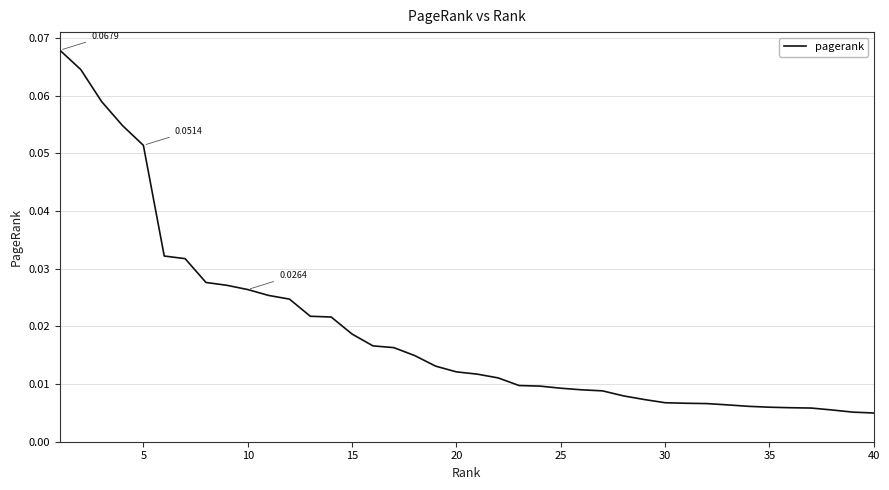

Reading left to right, transcribe all the data shown in this chart.

0.1	0.1	0.1	0.1	0.1	0.0	0.0	0.0	0.0	0.0	0.0	0.0	0.0	0.0	0.0	0.0	0.0	0.0	0.0	0.0	0.0	0.0	0.0	0.0	0.0	0.0	0.0	0.0	0.0	0.0	0.0	0.0	0.0	0.0	0.0	0.0	0.0	0.0	0.0	0.0